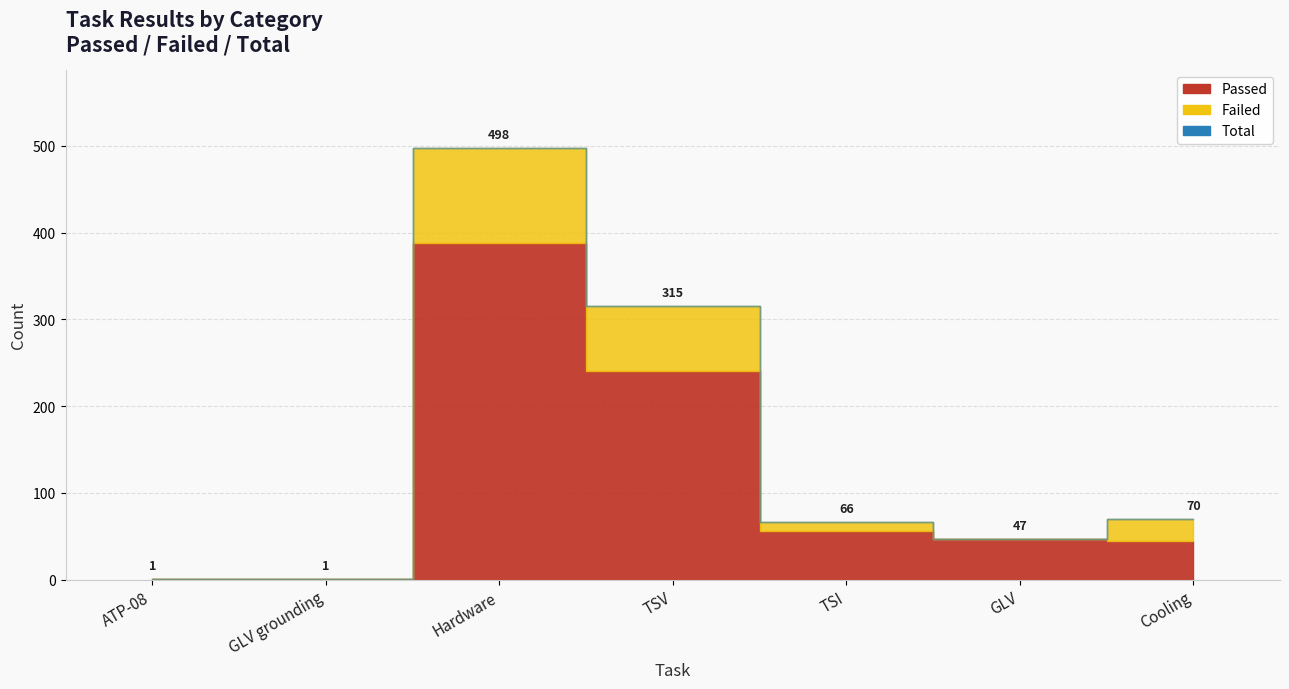

In Passed, how many points are higher than both neighbors (excluding endpoints)?

1